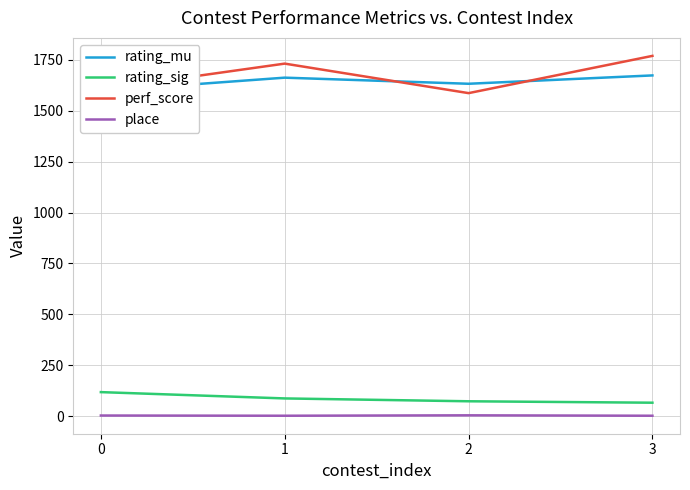

Where is the first local maximum for rating_mu?

1